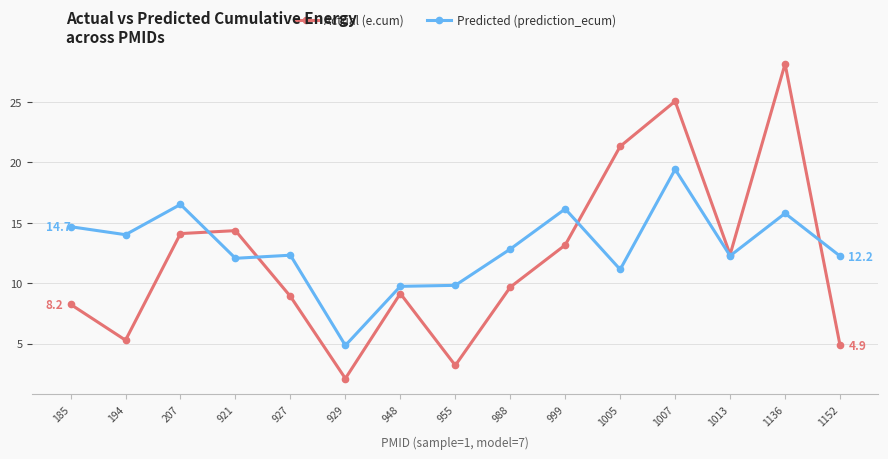

Where is the first local minimum for Actual (e.cum)?

194